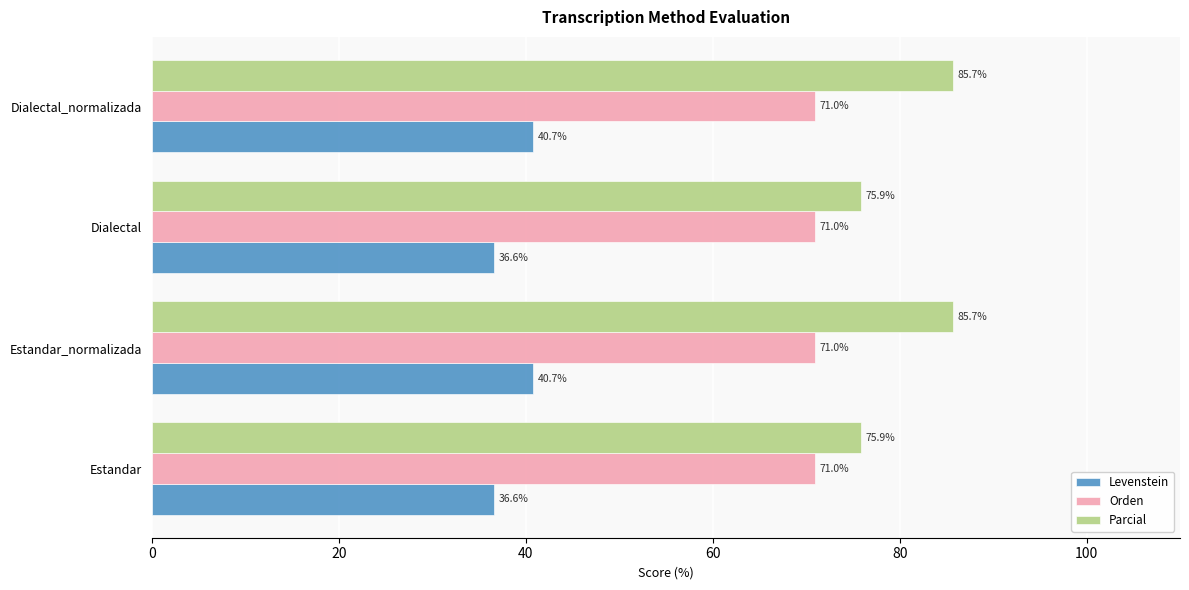

List the series in order of their peak value, highest first.

Parcial, Orden, Levenstein